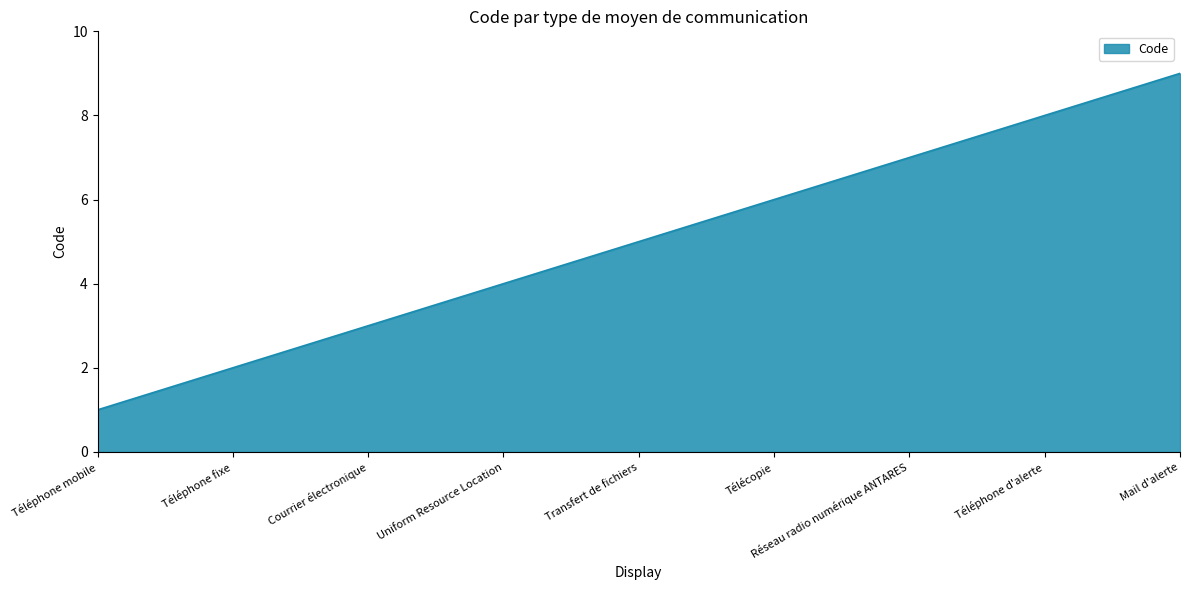

True or false: the data shows 2 at Téléphone fixe.

True